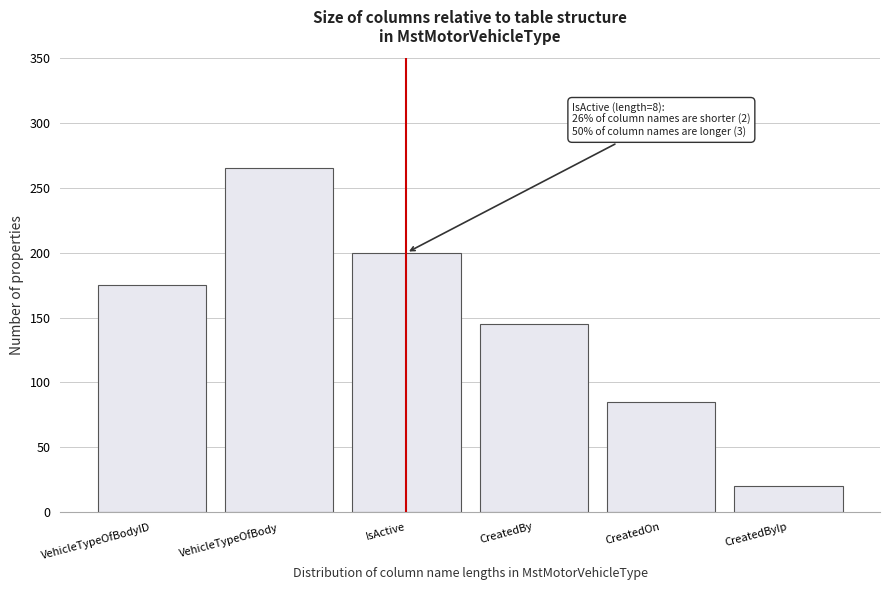

Reading right to left, list all the values displayed in this chart.

CreatedByIp=20	CreatedOn=85	CreatedBy=145	IsActive=200	VehicleTypeOfBody=265	VehicleTypeOfBodyID=175